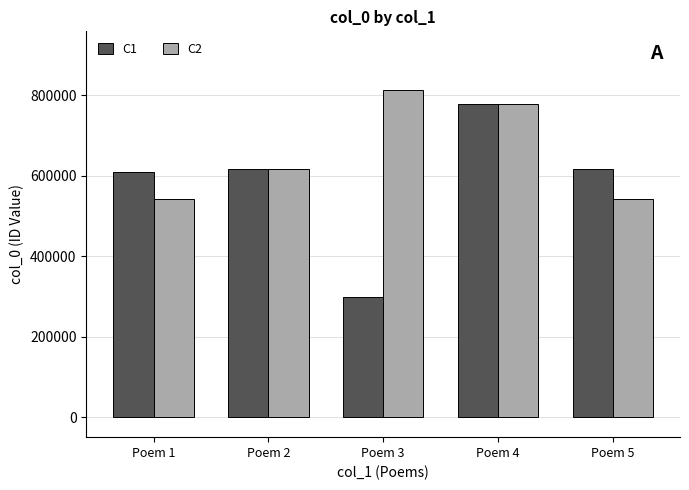

Is the value of C1 at Poem 2 greater than the value of C2 at Poem 1?

Yes